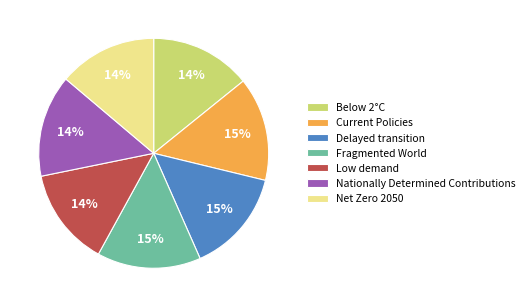

To the nearest percent, what is the average slice percentage?

14%